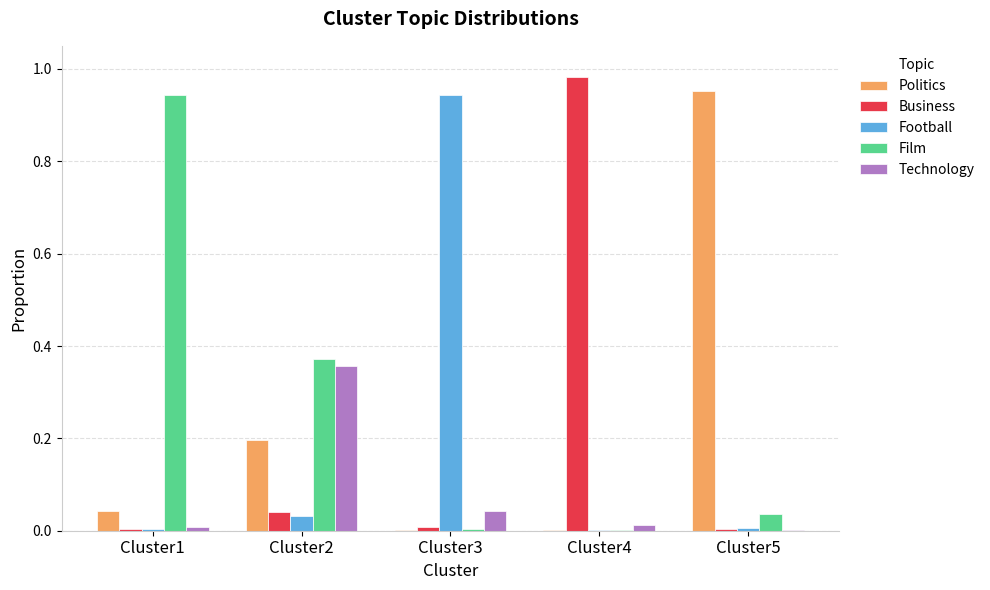

The value of Football at Cluster2 is 0.1. True or false?

False